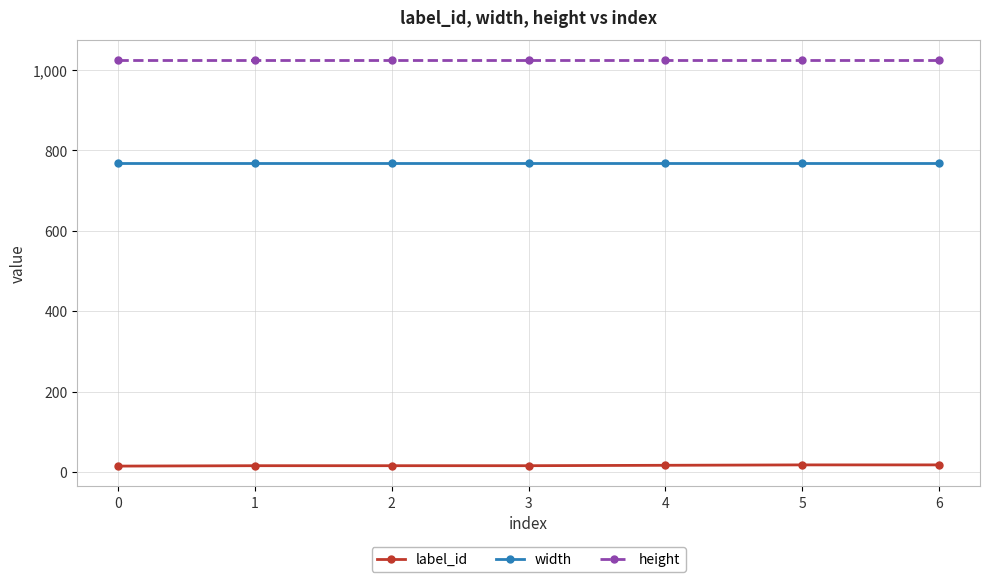

Is the value of height at 2 greater than the value of width at 5?

Yes